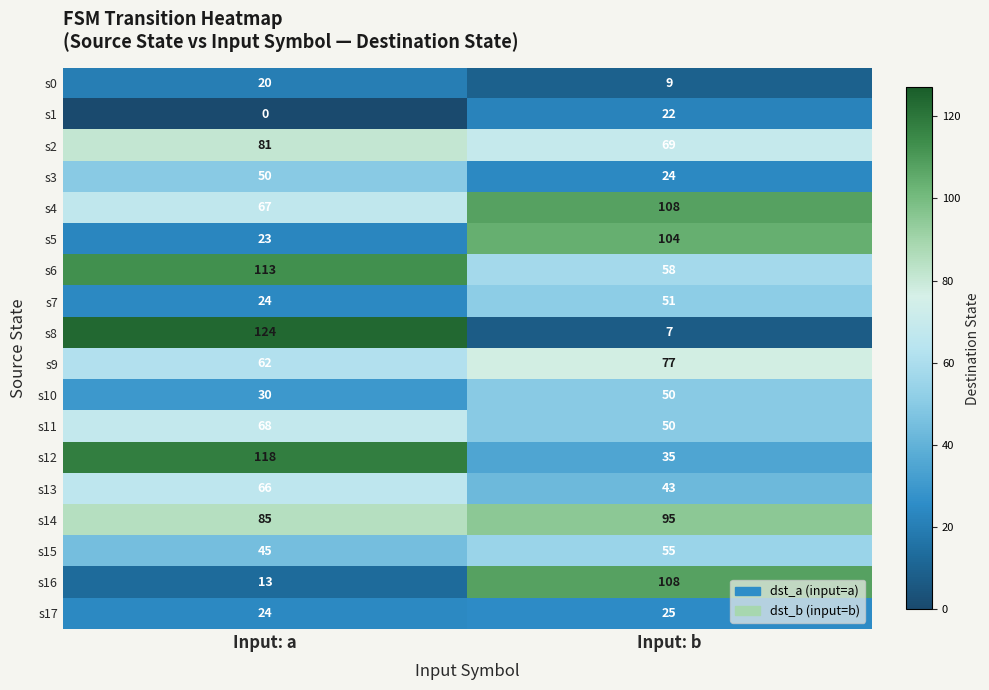

The s0 series shows 15 at Input: b. True or false?

False